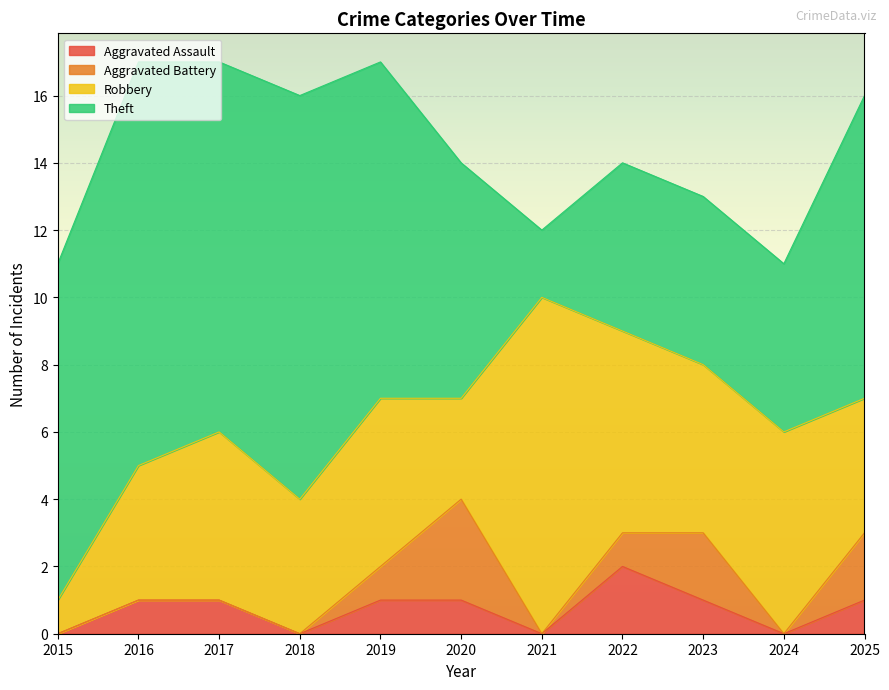

At which category does the chart reach its minimum across all series?

2015